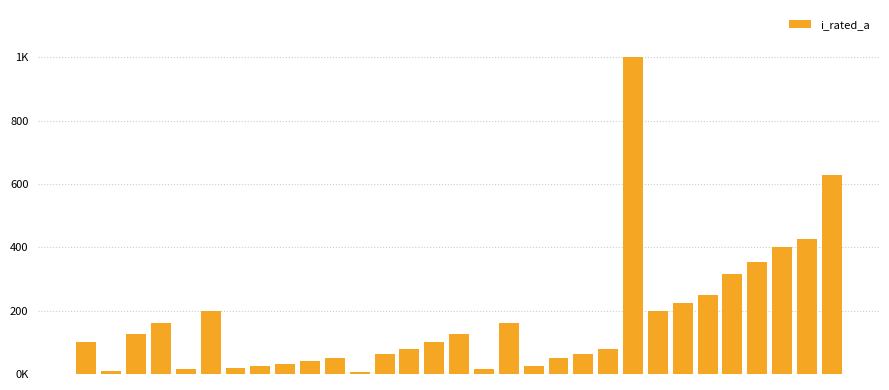

Reading right to left, extract all data points from this chart.

30=630.0	29=425.0	28=400.0	27=355.0	26=315.0	25=250.0	24=224.0	23=200.0	22=1000.0	21=80.0	20=63.0	19=50.0	18=25.0	17=160.0	16=16.0	15=125.0	14=100.0	13=80.0	12=63.0	11=6.3	10=50.0	9=40.0	8=31.5	7=25.0	6=20.0	5=200.0	4=16.0	3=160.0	2=125.0	1=10.0	0=100.0